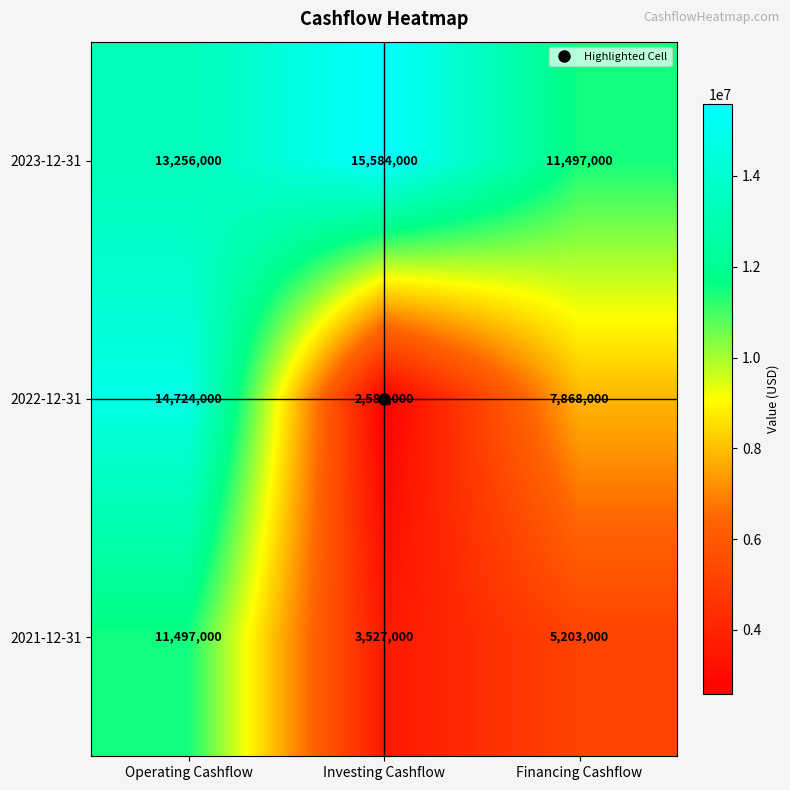

How many data points does each series have?

3